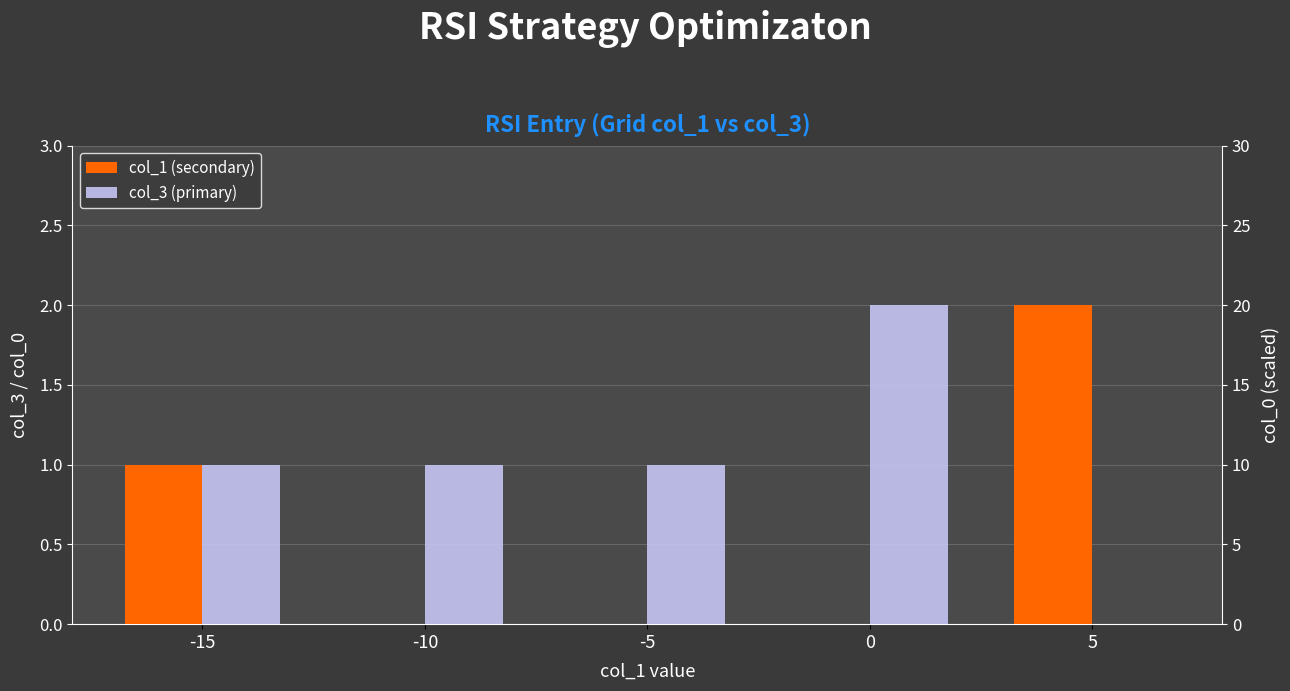

List the labels in order of col_1 (secondary) value, largest first.

5, -15, -10, -5, 0